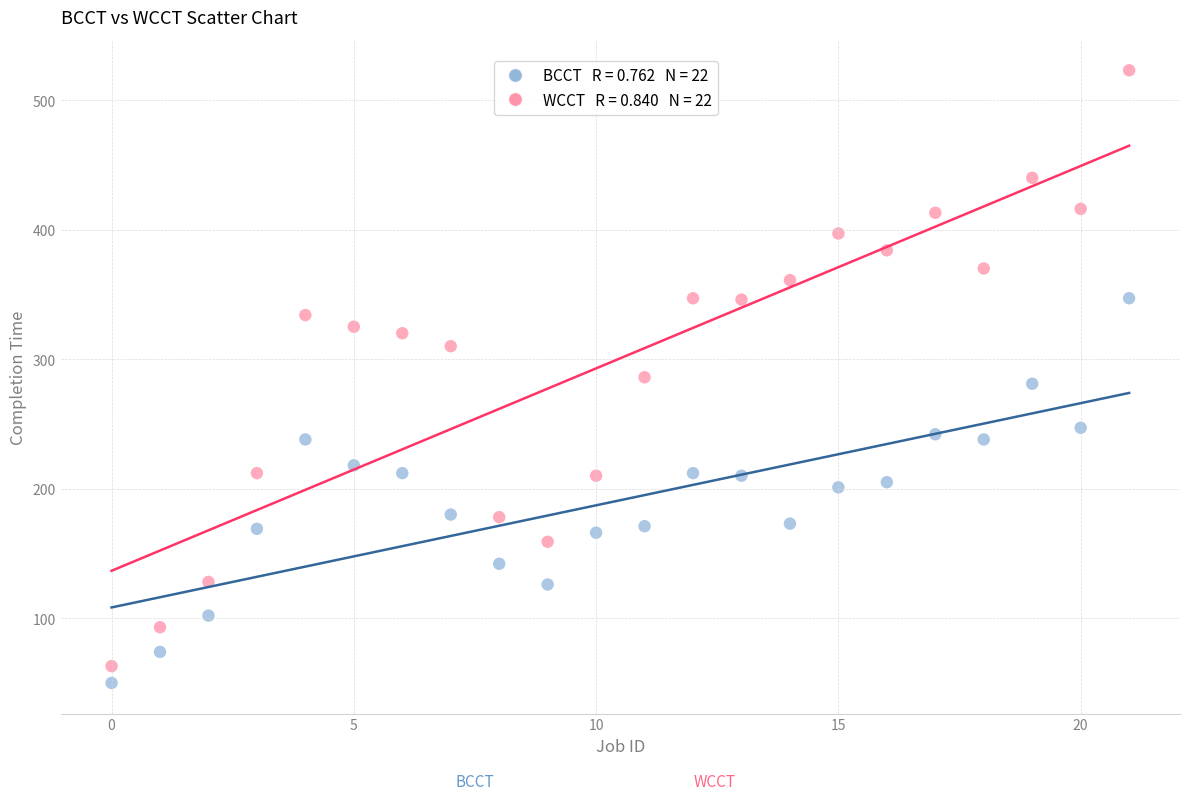

How many points are shown in the scatter plot?

44